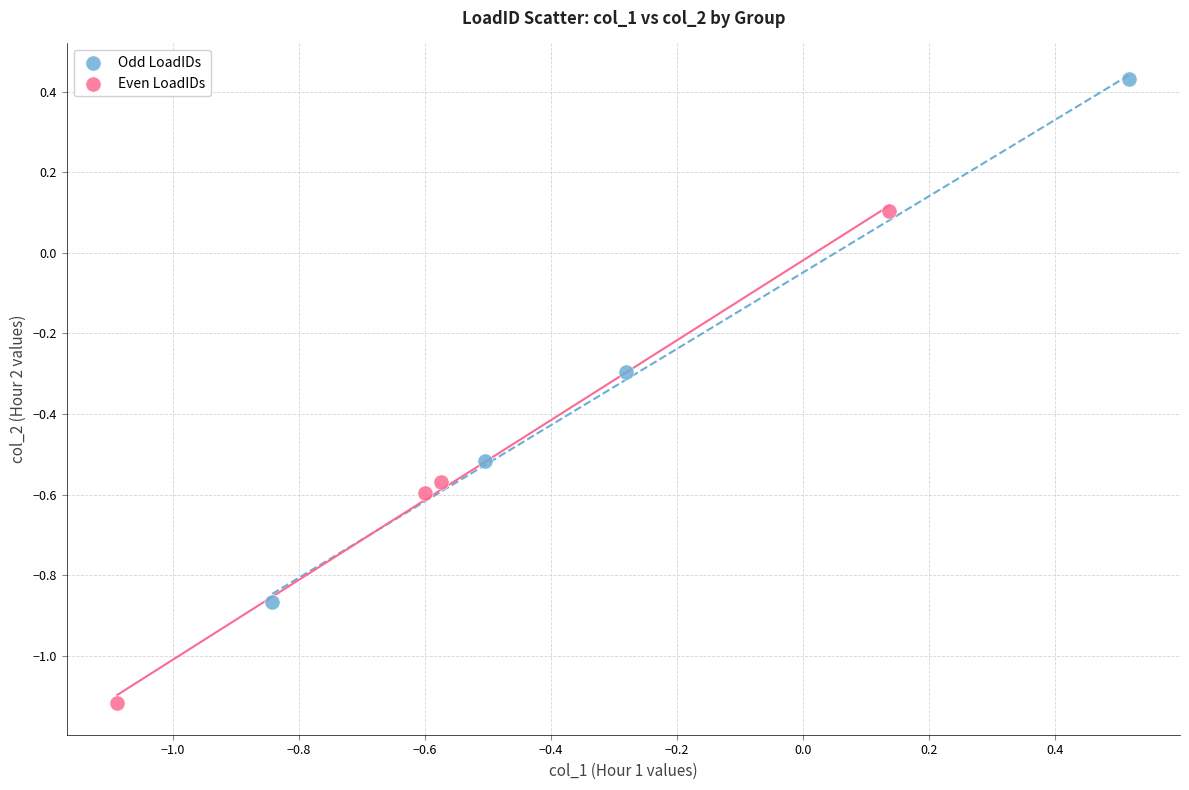

Which series contains the highest Y value?

Odd LoadIDs